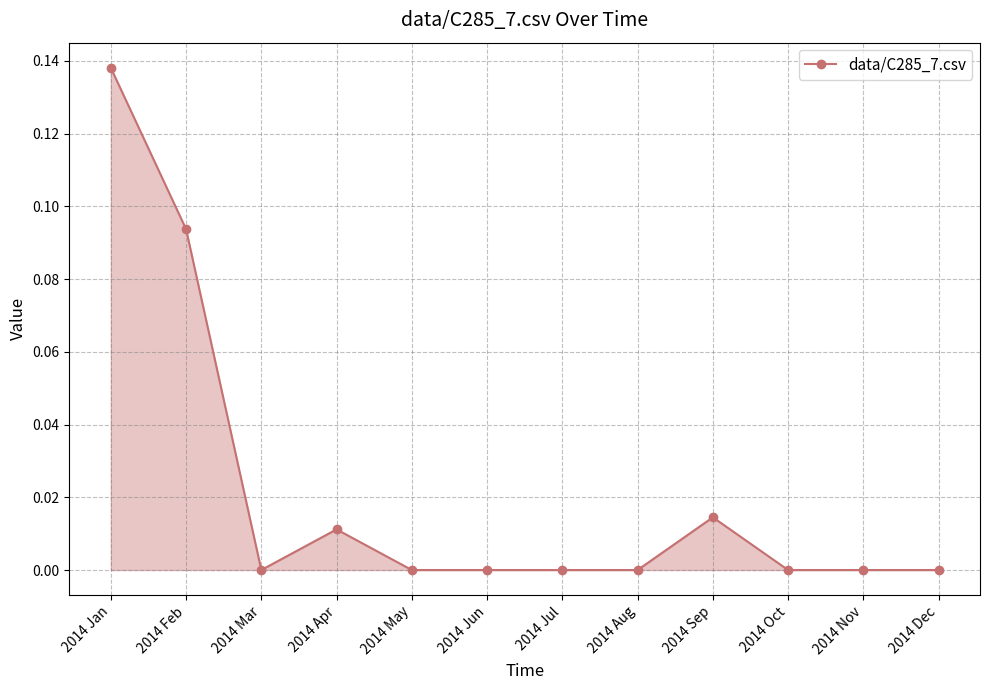

What is the sum of all values?

0.3